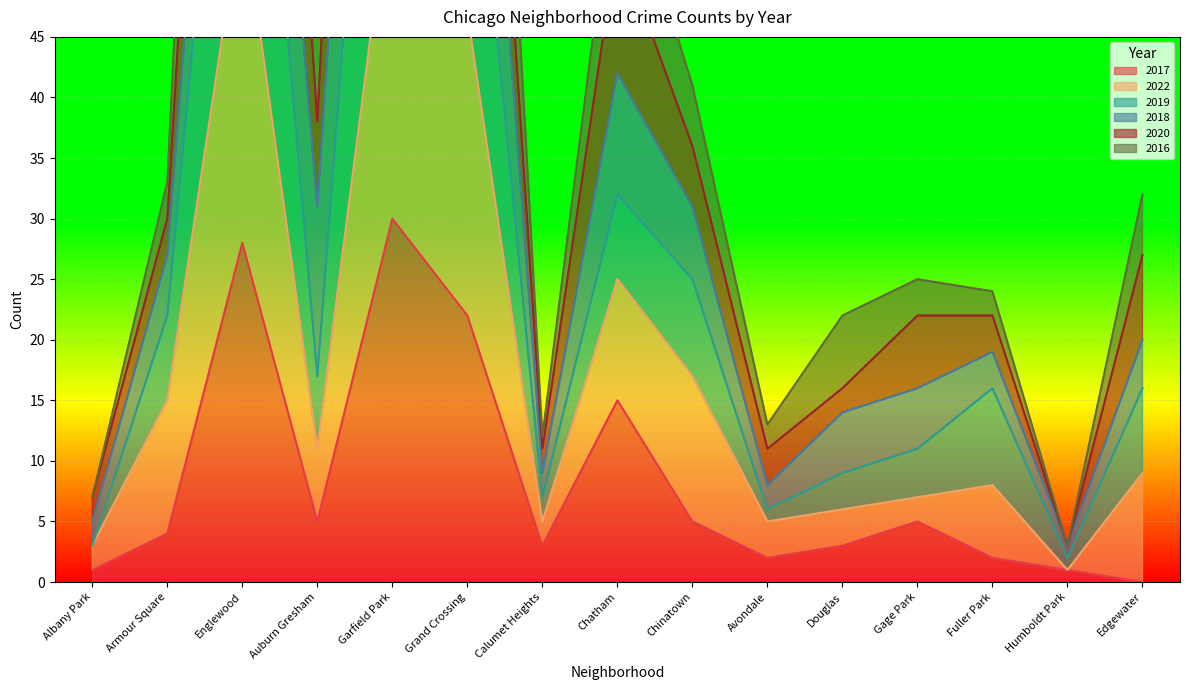

The 2017 series shows 2 at Avondale. True or false?

True